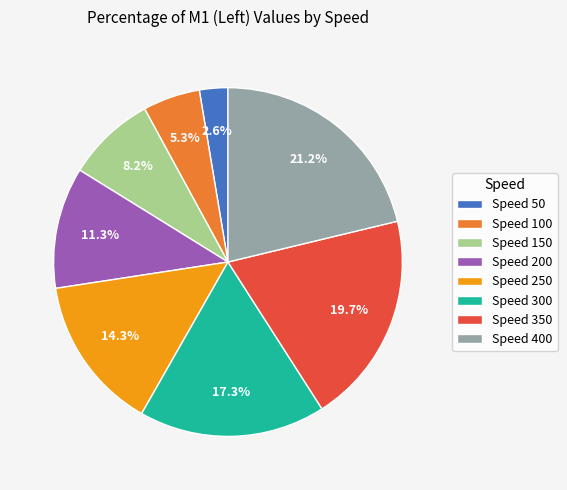

Is there any slice that represents more than half of the pie?

No